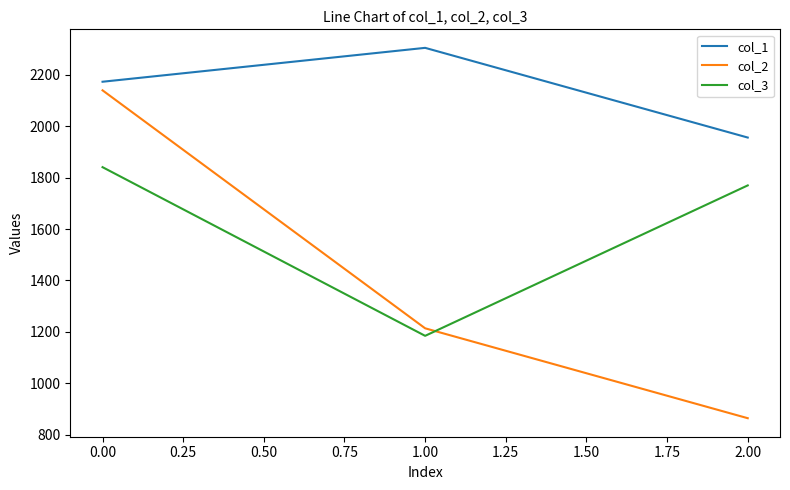

What is the difference between the col_1 values at 1.00 and 0.00?

131.9